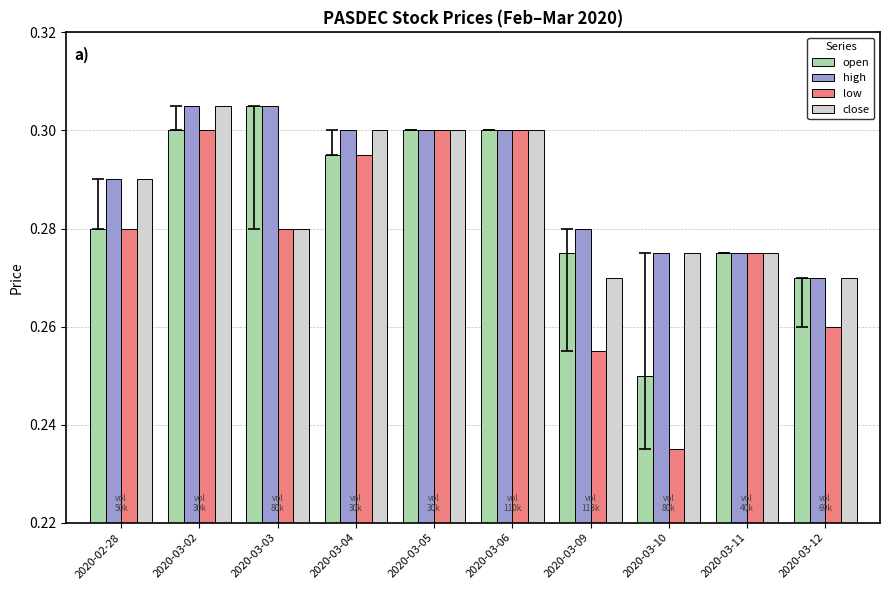

How many low values are between 0 and 1?

10